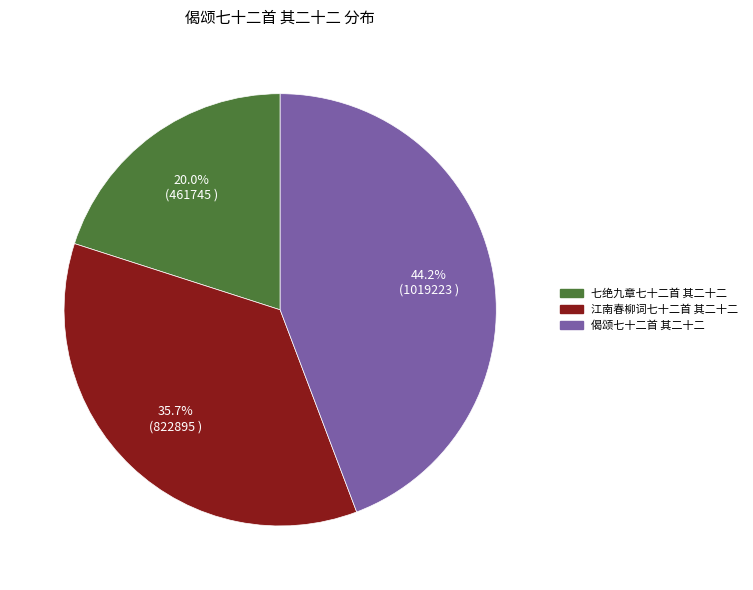

How many segments does this pie chart have?

3